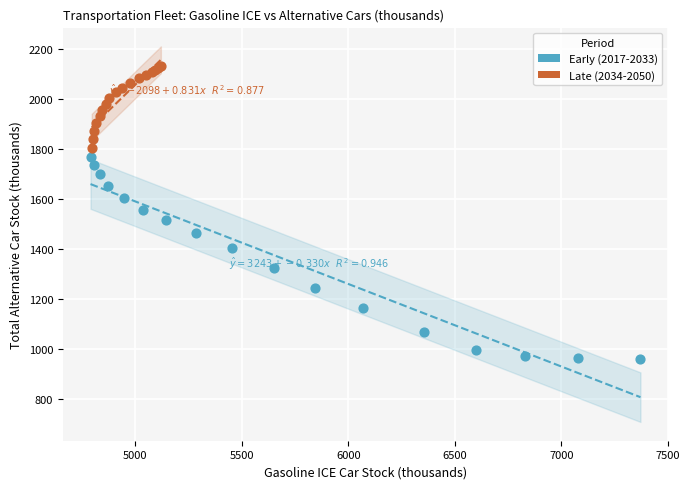

Which series contains the lowest Y value?

Early (2017-2033)